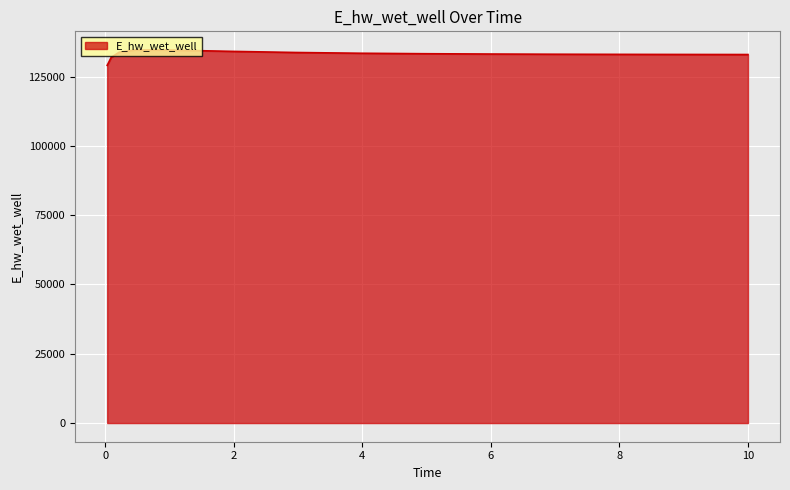

What is the maximum value shown in the chart?

134619.7